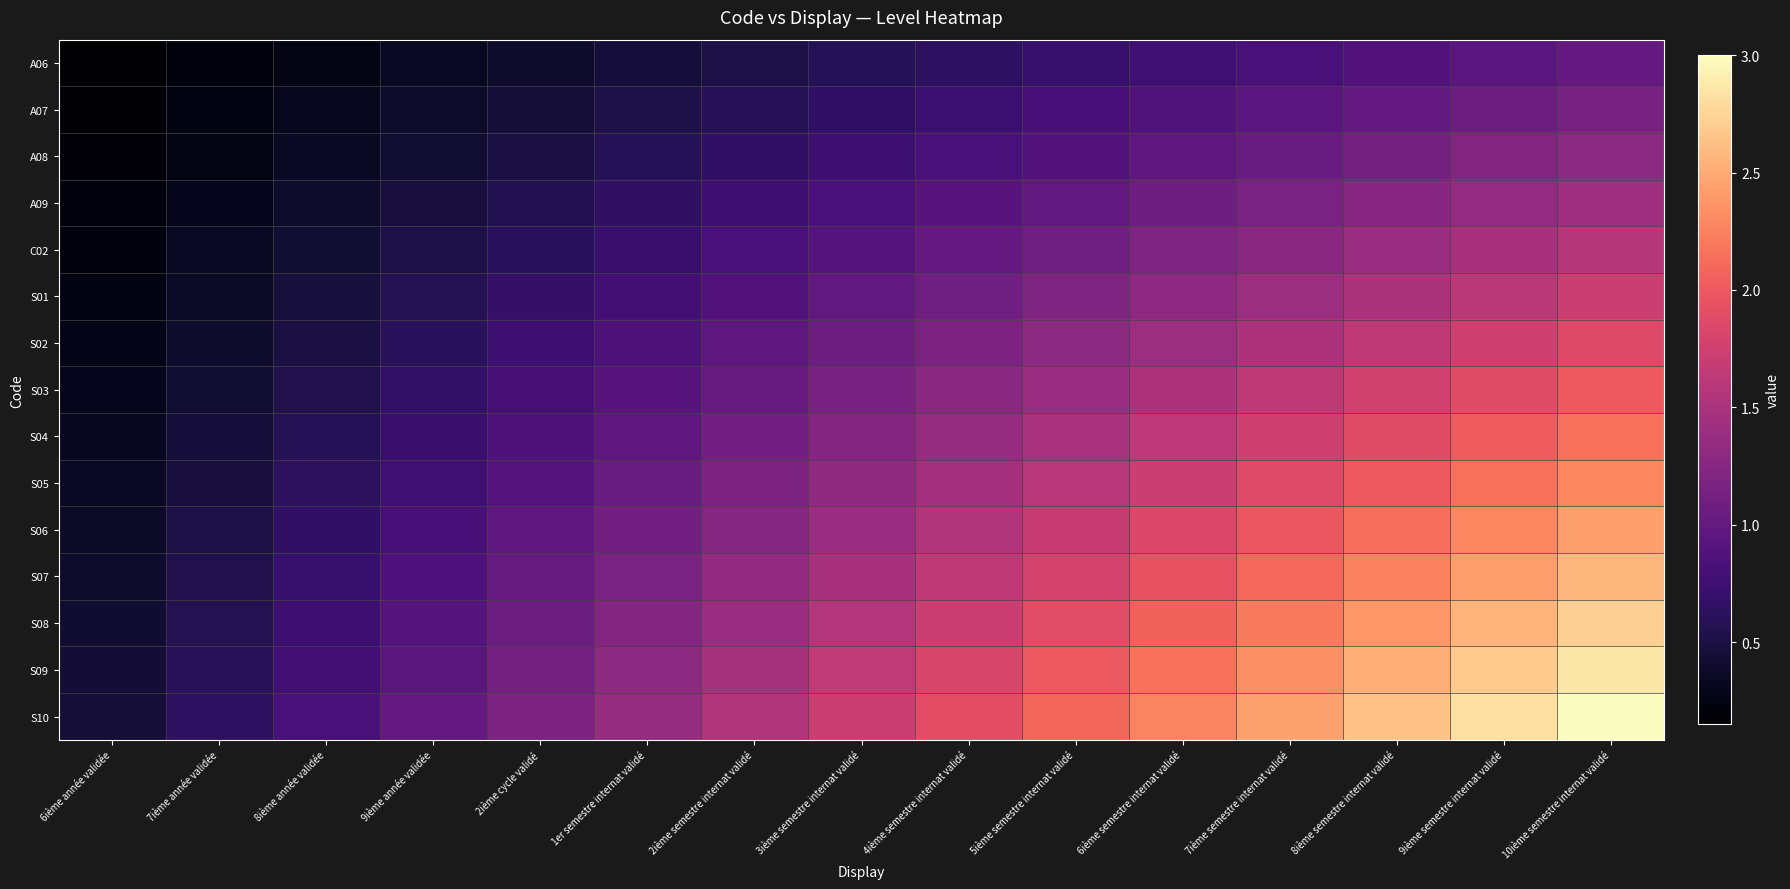

Between 5ième semestre internat validé and 8ième semestre internat validé, which is larger?

8ième semestre internat validé